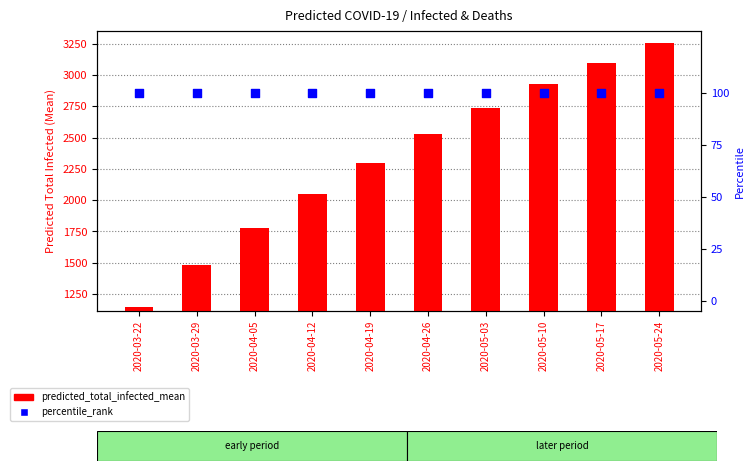

What are all the series names shown in the legend?

predicted_total_infected_mean, percentile_rank